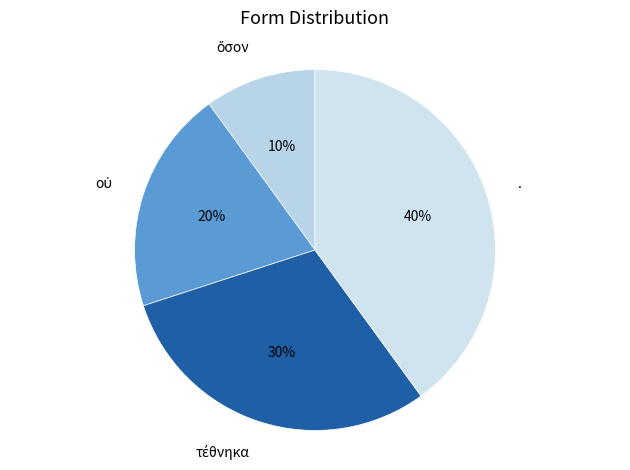

Which category has the biggest portion of the pie?

.